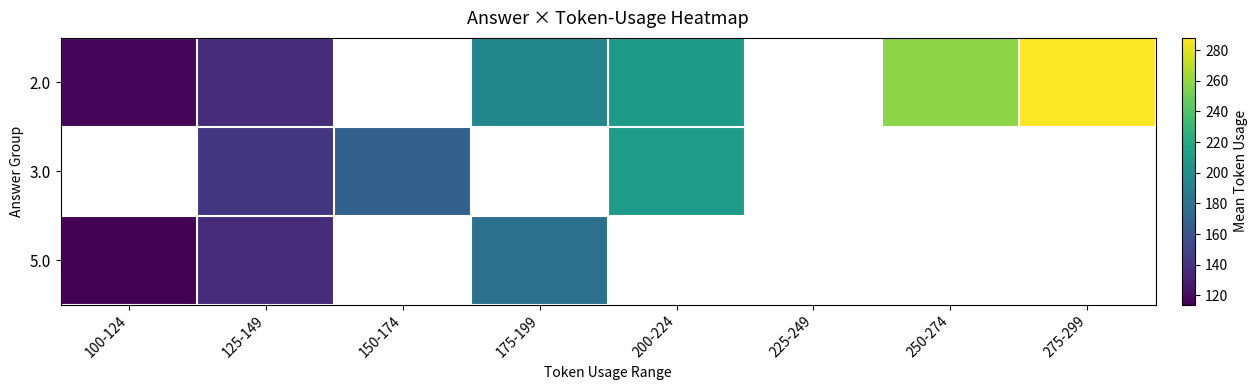

How many series are shown in this chart?

3